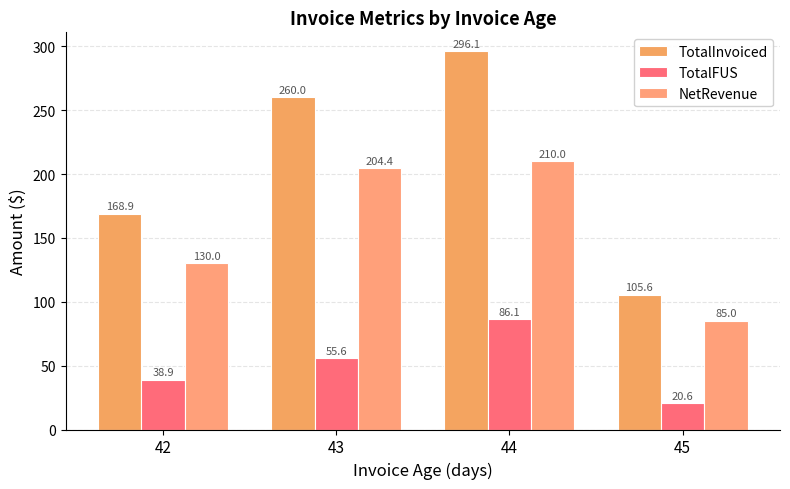

How many bars are there in total?

12